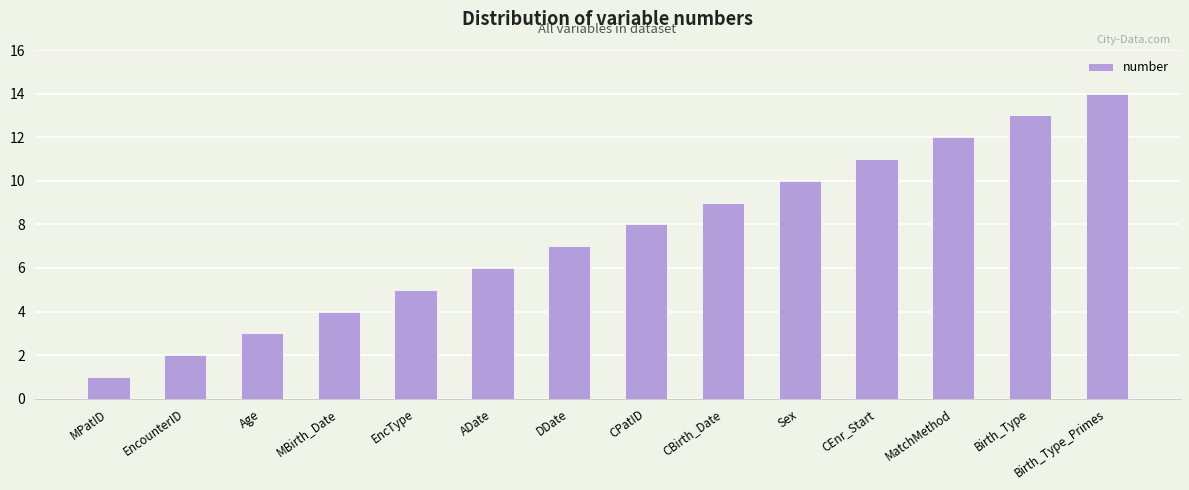

True or false: the data shows 2 at EncounterID.

True